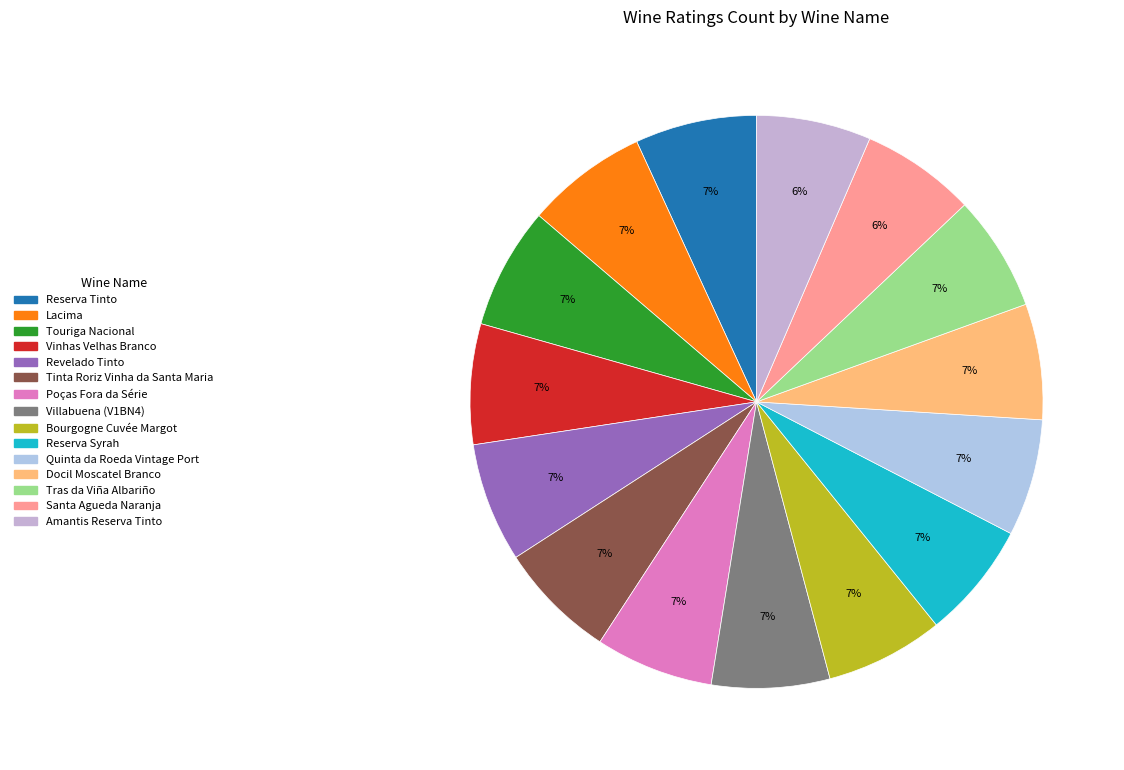

Count the number of slices in the pie.

15